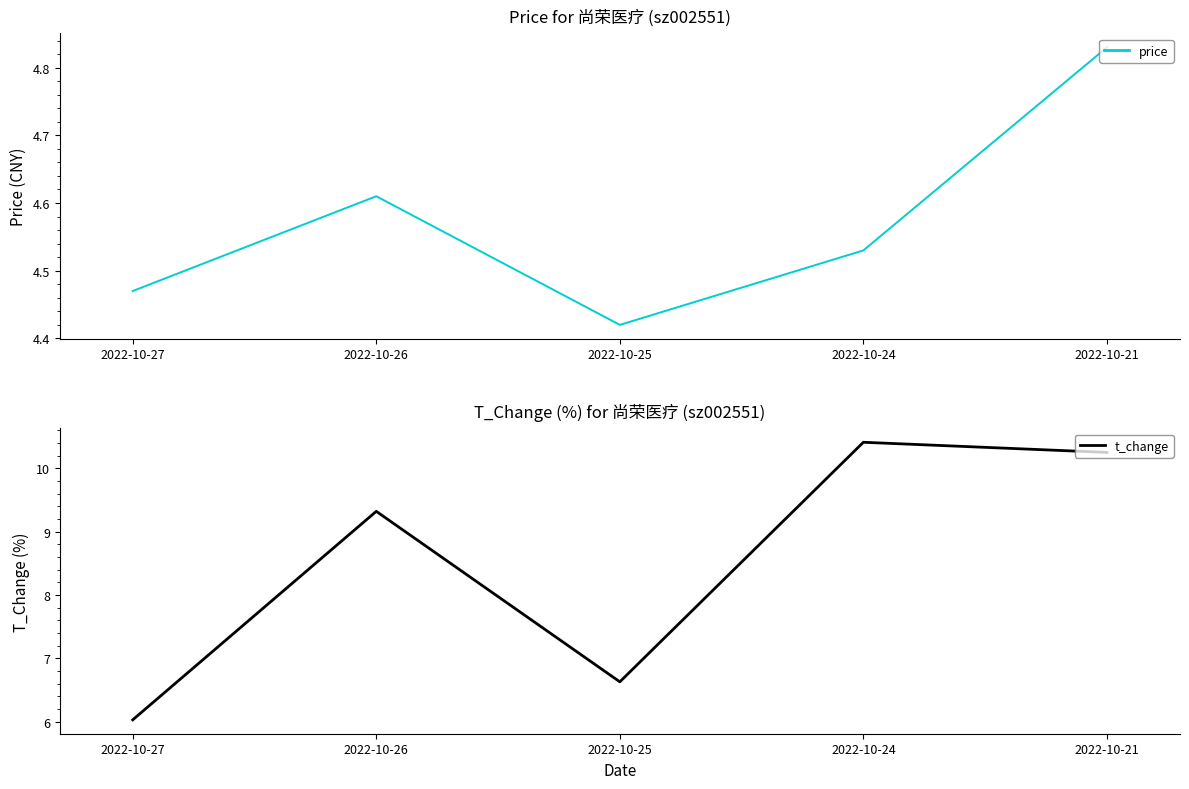

At which label does t_change first exceed 9?

2022-10-26